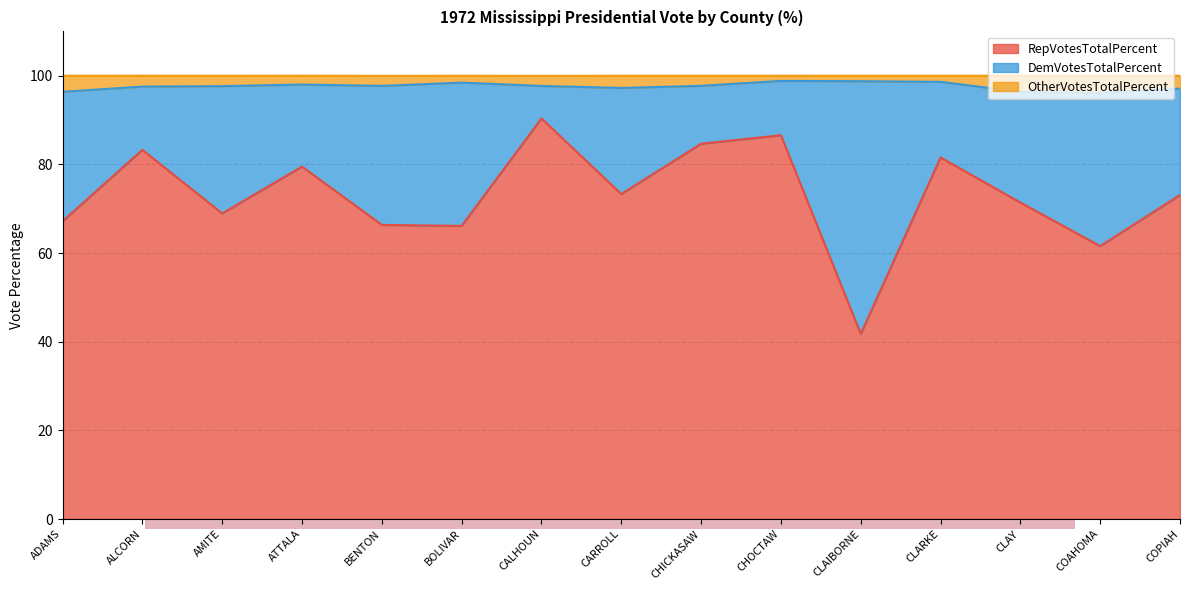

At which label does OtherVotesTotalPercent first exceed 97?

ALCORN